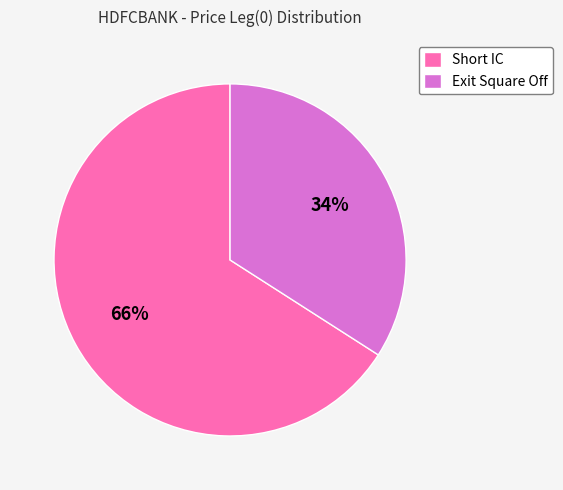

Between Short IC and Exit Square Off, which is larger?

Short IC